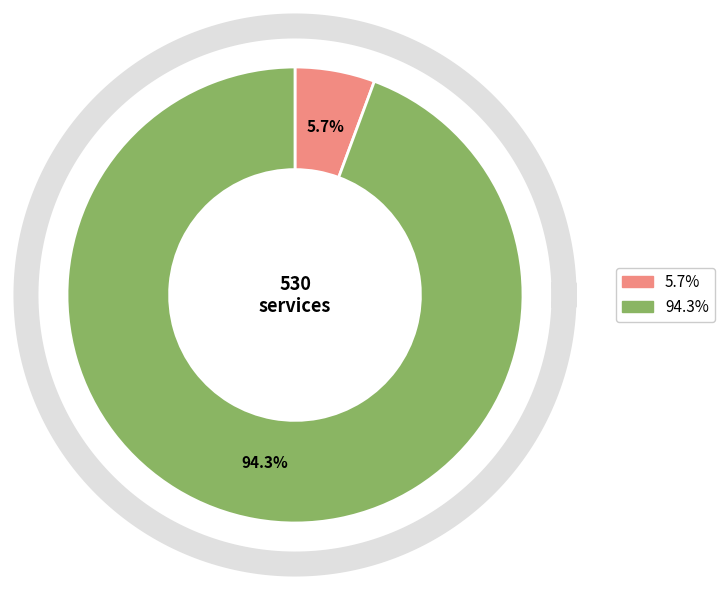

How many slices are in this pie chart?

2